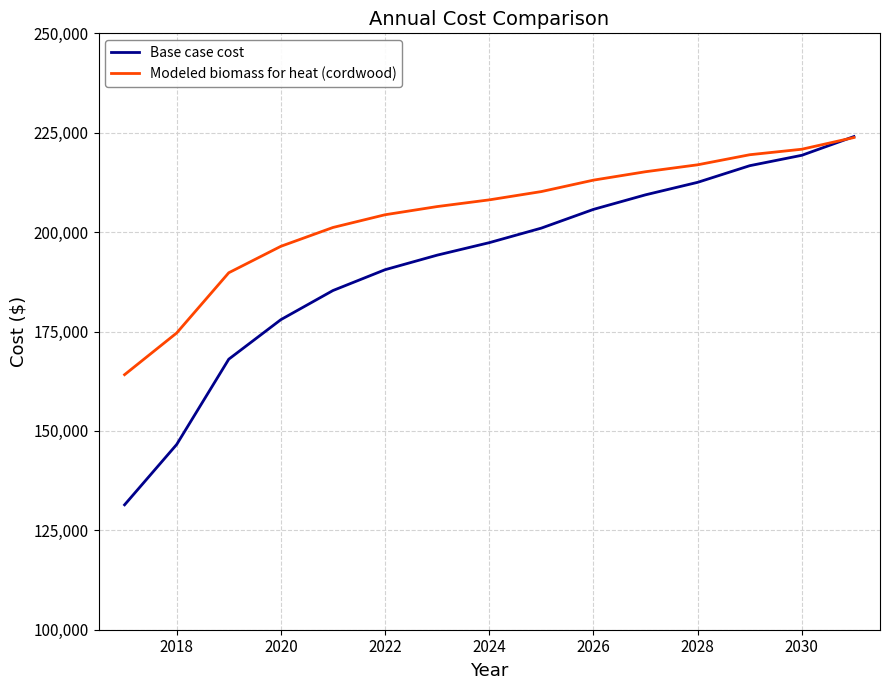

What is the highest value of the Modeled biomass for heat (cordwood) series?

223793.1